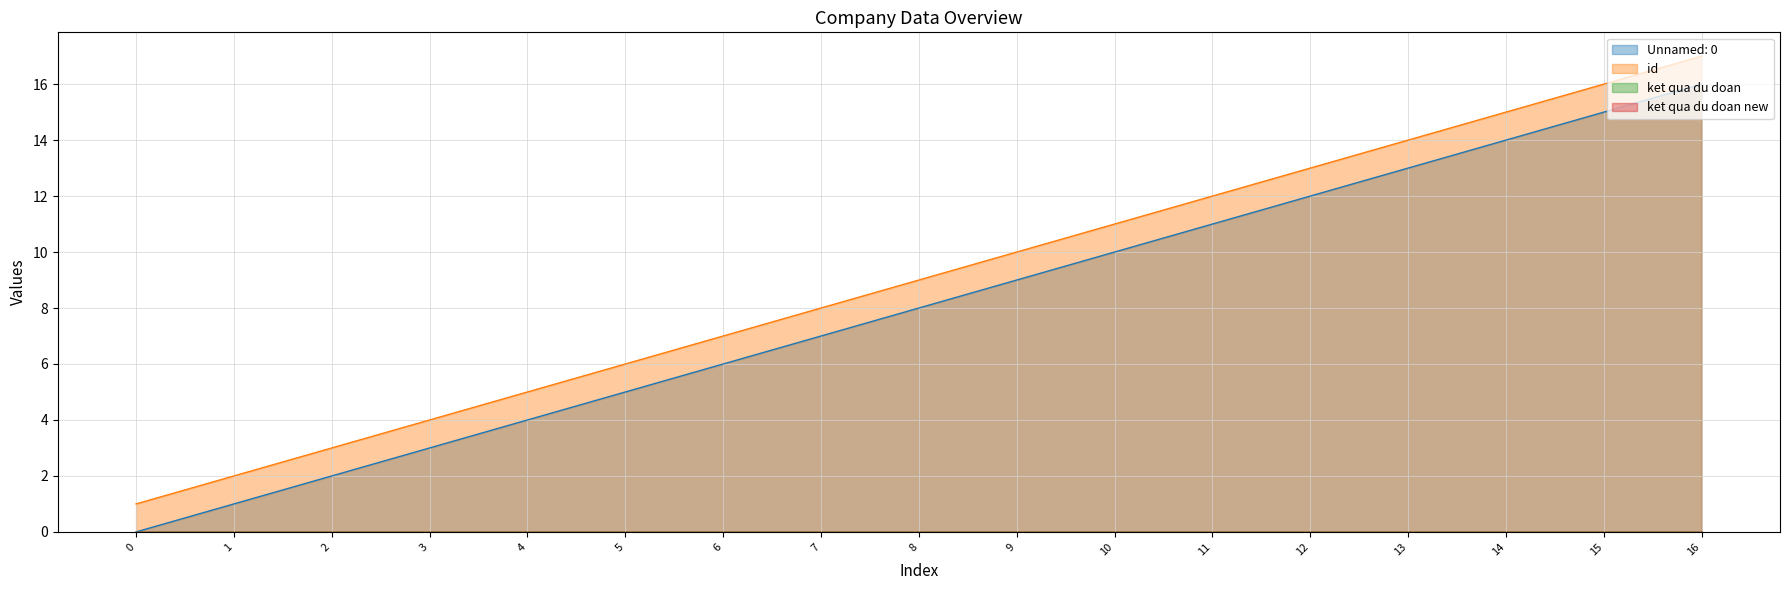

Does the chart have visible grid lines?

Yes